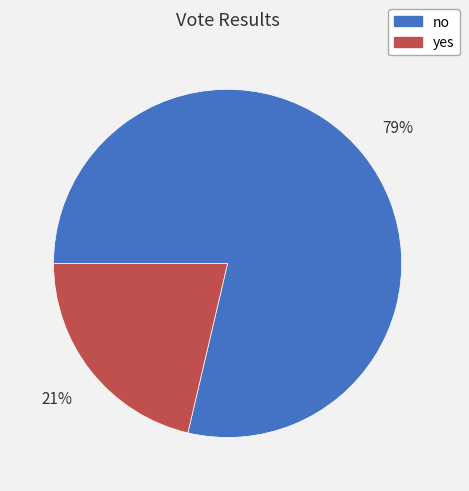

Does yes account for over 50% of the chart?

No